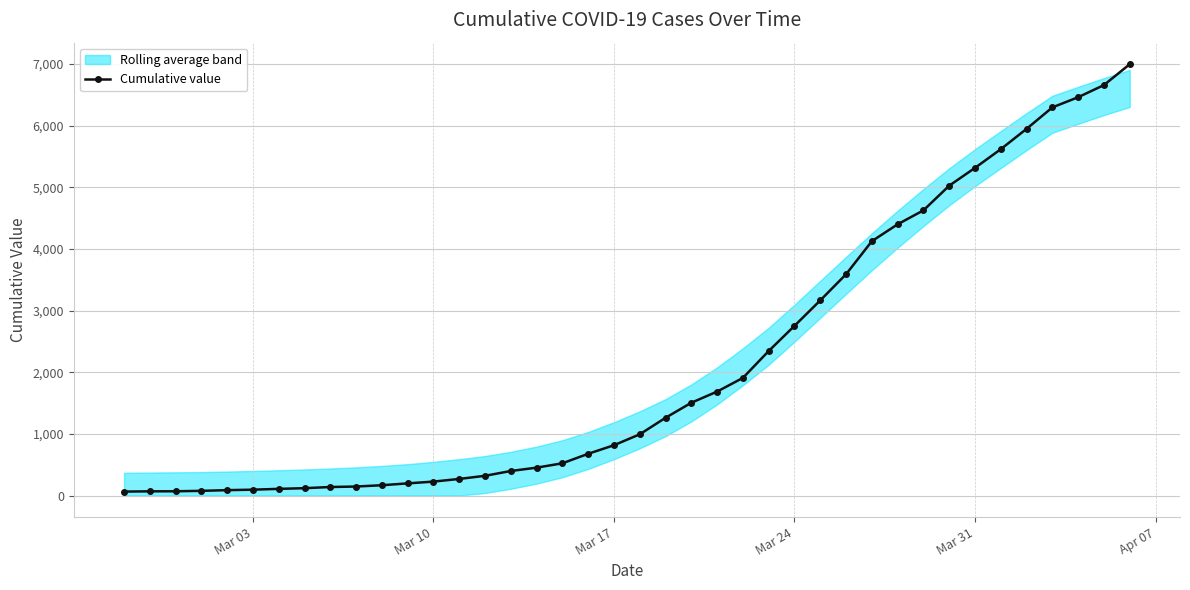

How many lines are shown in the chart?

1